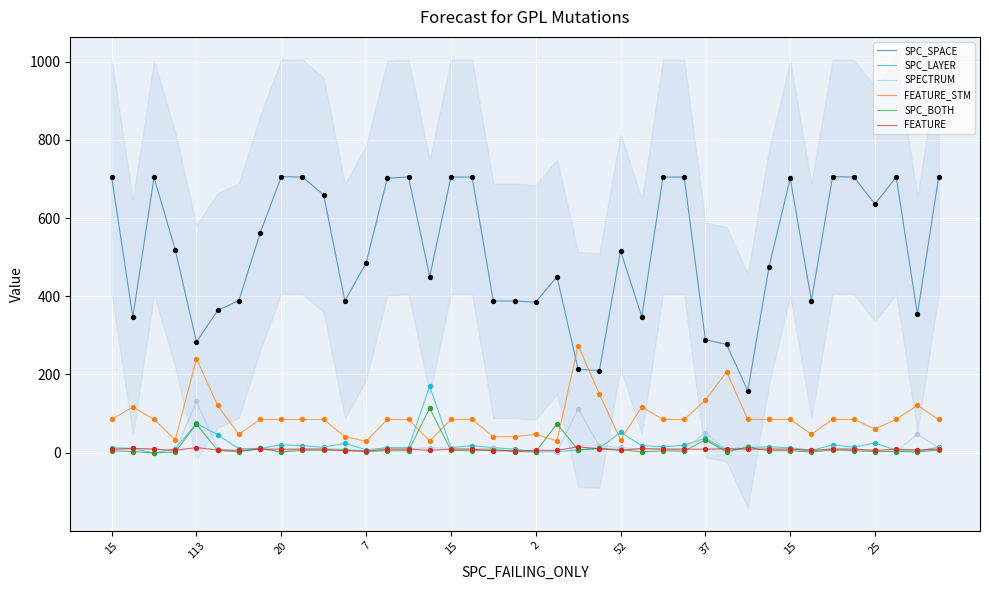

Is the value of SPECTRUM at 33 greater than the value of SPC_BOTH at 15?

No